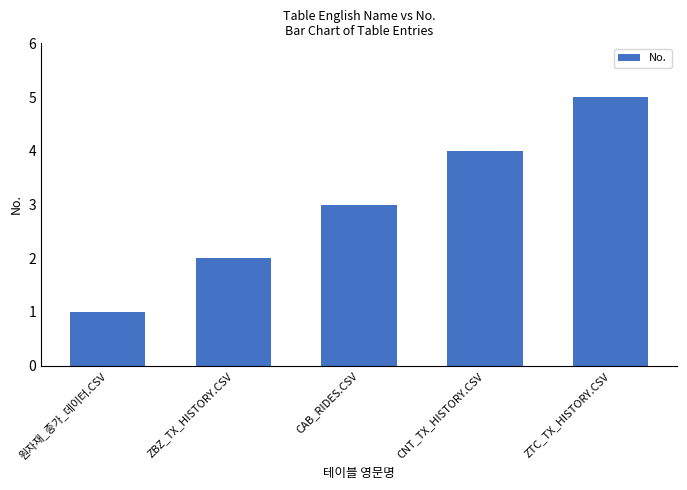

The chart shows a value of 3 at CAB_RIDES.CSV. True or false?

True